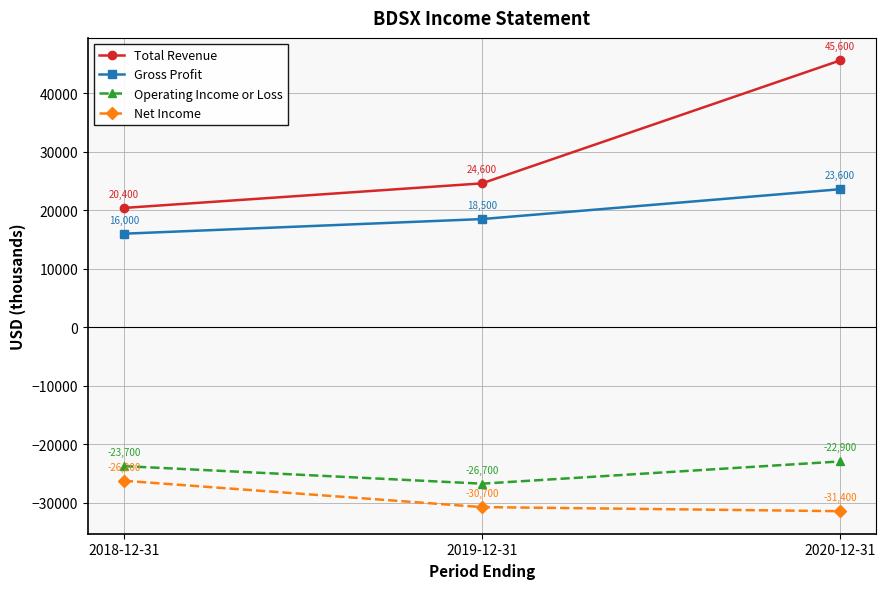

Is the value of Operating Income or Loss at 2018-12-31 greater than the value of Net Income at 2019-12-31?

Yes